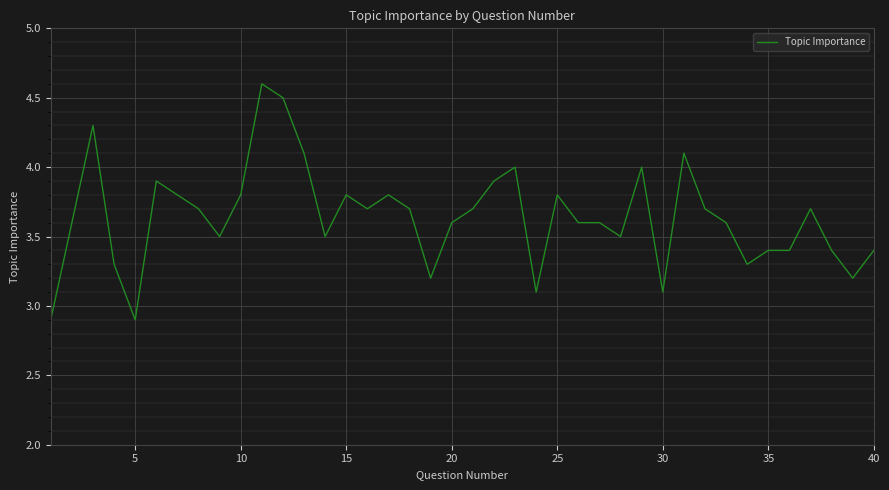

What is the maximum value shown in the chart?

4.6